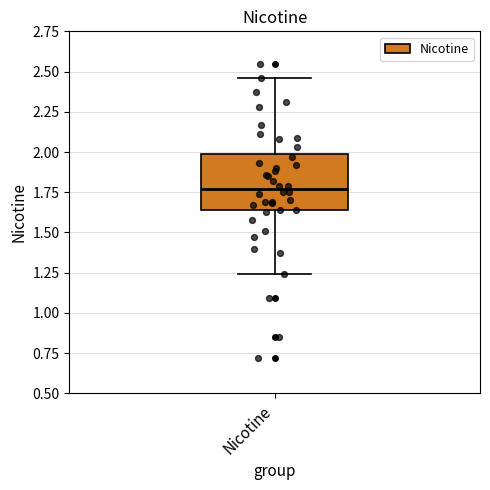

Transcribe this box plot: give where the median line is, the range the box spans, and where the two whiskers end, as read against the y-axis. The values are not printed on the chart, so give them approximately, as read against the axis.

median 1.75, box 1.65 to 2.00, whiskers 1.25 to 2.45